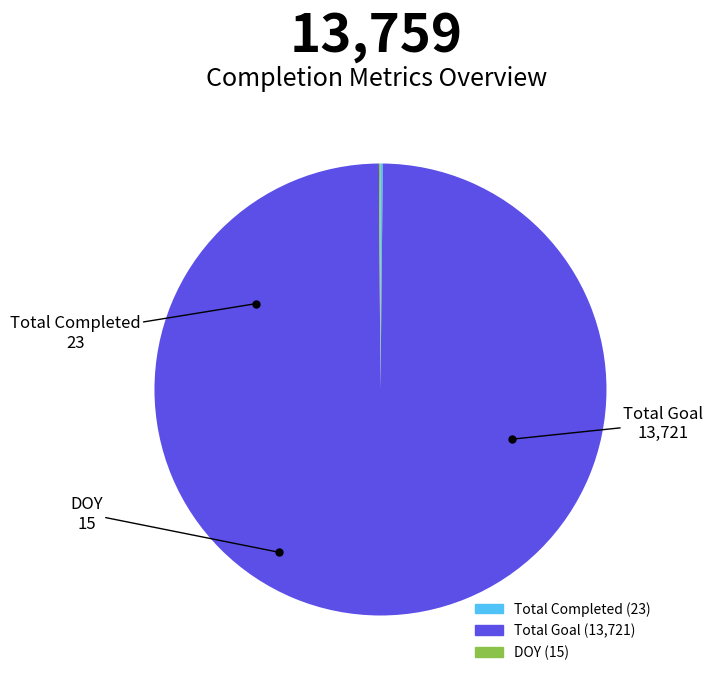

Does any single category account for the majority?

Yes